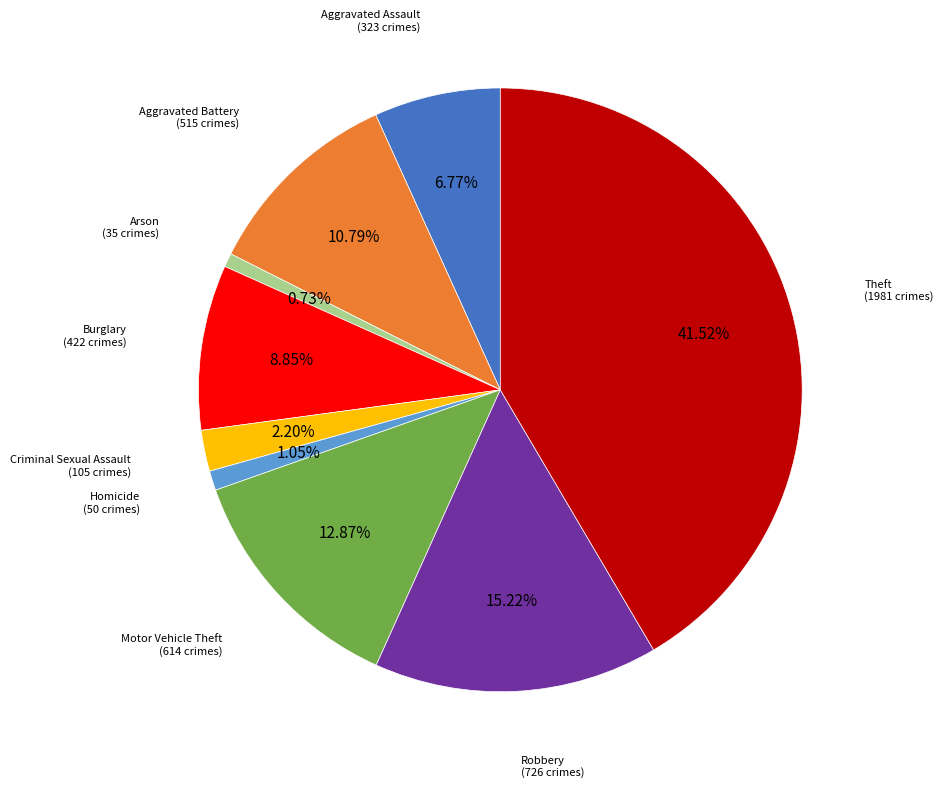

Which slice is the largest?

Theft